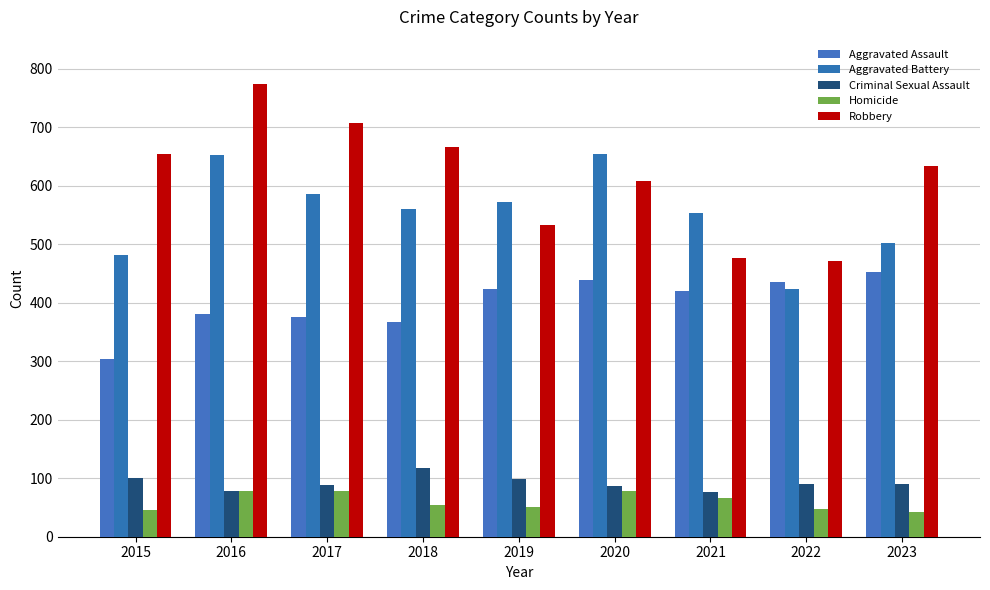

What is the value of the Robbery bar at the 4th from the left?

666